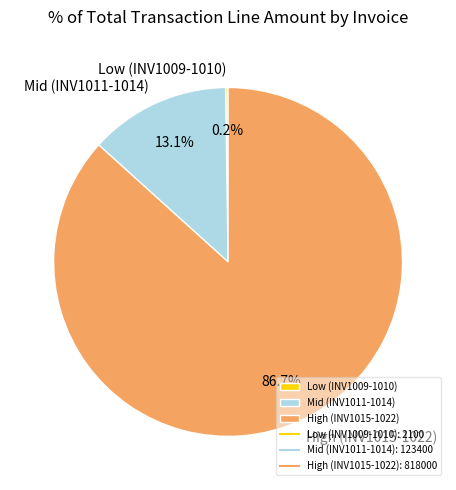

Which category has the biggest portion of the pie?

High (INV1015-1022)